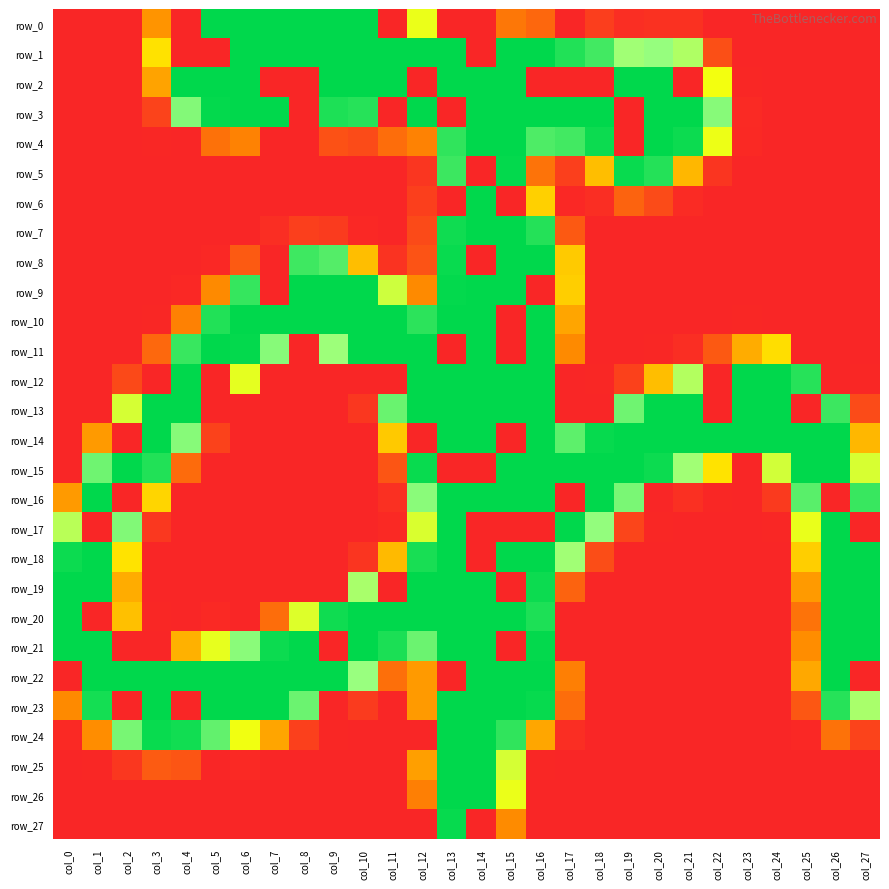

The row_6 series shows 112 at col_23. True or false?

False